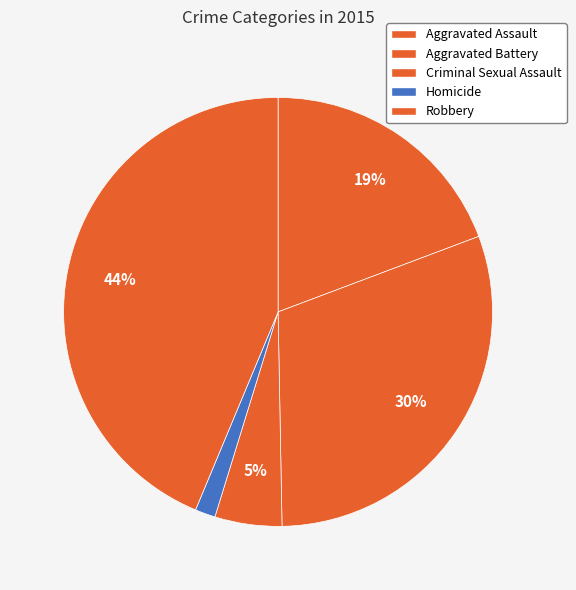

Between Aggravated Battery and Homicide, which is larger?

Aggravated Battery